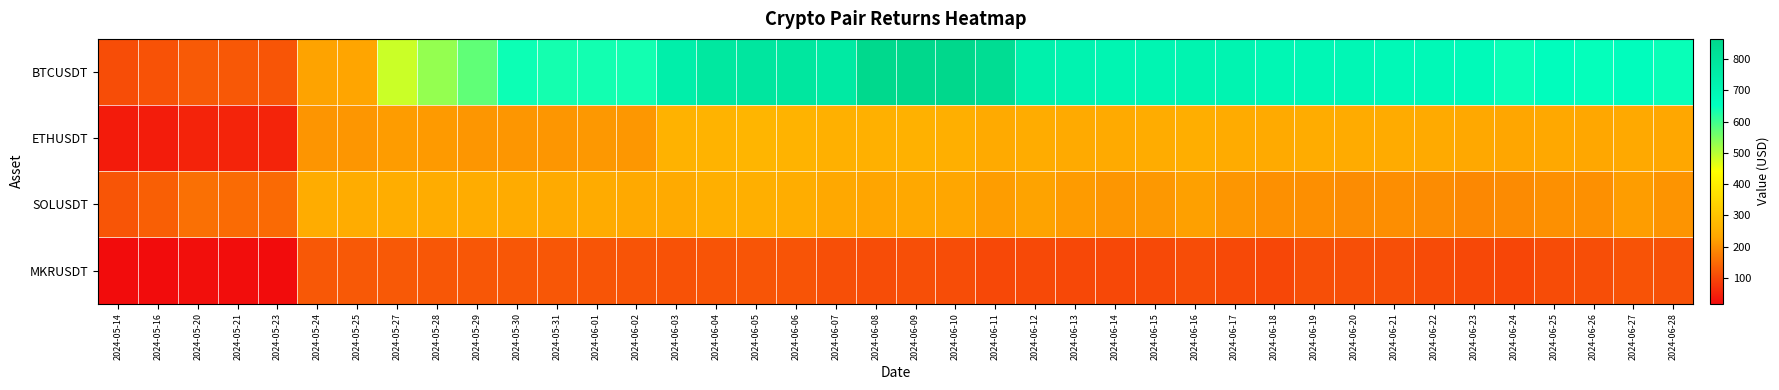

Reading left to right, what are all the values shown in this chart?

BTCUSDT: 2024-05-14=108.8	2024-05-16=115.2	2024-05-20=126.2	2024-05-21=123.9	2024-05-23=120.1	2024-05-24=227.7	2024-05-25=230.2	2024-05-27=484.6	2024-05-28=529.6	2024-05-29=573.4	2024-05-30=643.1	2024-05-31=635.4	2024-06-01=637.5	2024-06-02=637.5	2024-06-03=740.5	2024-06-04=780.3	2024-06-05=786.6	2024-06-06=783.2	2024-06-07=767.2	2024-06-08=860.5	2024-06-09=864.7	2024-06-10=863.3	2024-06-11=835.7	2024-06-12=728.6	2024-06-13=712.7	2024-06-14=704.9	2024-06-15=706.9	2024-06-16=711.7	2024-06-17=709.8	2024-06-18=695.6	2024-06-19=693.5	2024-06-20=692.4	2024-06-21=684.6	2024-06-22=685.9	2024-06-23=674.7	2024-06-24=643.5	2024-06-25=659.7	2024-06-26=649.6	2024-06-27=658.6	2024-06-28=645.0
ETHUSDT: 2024-05-14=39.6	2024-05-16=40.5	2024-05-20=50.3	2024-05-21=52.1	2024-05-23=52.0	2024-05-24=207.7	2024-05-25=208.9	2024-05-27=217.0	2024-05-28=214.2	2024-05-29=209.9	2024-05-30=208.8	2024-05-31=209.6	2024-06-01=212.6	2024-06-02=210.7	2024-06-03=261.2	2024-06-04=264.2	2024-06-05=268.1	2024-06-06=264.4	2024-06-07=255.0	2024-06-08=255.3	2024-06-09=257.0	2024-06-10=254.3	2024-06-11=242.5	2024-06-12=246.8	2024-06-13=240.6	2024-06-14=241.4	2024-06-15=247.4	2024-06-16=251.3	2024-06-17=243.5	2024-06-18=241.5	2024-06-19=246.9	2024-06-20=243.6	2024-06-21=244.0	2024-06-22=242.4	2024-06-23=237.2	2024-06-24=232.5	2024-06-25=235.4	2024-06-26=233.8	2024-06-27=239.2	2024-06-28=234.4
SOLUSDT: 2024-05-14=119.3	2024-05-16=133.8	2024-05-20=156.8	2024-05-21=149.7	2024-05-23=148.0	2024-05-24=245.5	2024-05-25=246.5	2024-05-27=249.1	2024-05-28=247.0	2024-05-29=246.5	2024-05-30=244.4	2024-05-31=242.6	2024-06-01=243.3	2024-06-02=238.9	2024-06-03=241.5	2024-06-04=251.6	2024-06-05=254.2	2024-06-06=249.2	2024-06-07=238.0	2024-06-08=231.2	2024-06-09=237.5	2024-06-10=233.0	2024-06-11=218.7	2024-06-12=227.4	2024-06-13=215.8	2024-06-14=209.6	2024-06-15=213.2	2024-06-16=221.7	2024-06-17=209.9	2024-06-18=201.4	2024-06-19=198.7	2024-06-20=195.7	2024-06-21=197.3	2024-06-22=195.9	2024-06-23=188.6	2024-06-24=193.9	2024-06-25=200.2	2024-06-26=200.5	2024-06-27=219.4	2024-06-28=205.2
MKRUSDT: 2024-05-14=18.3	2024-05-16=18.4	2024-05-20=21.6	2024-05-21=20.9	2024-05-23=19.4	2024-05-24=123.6	2024-05-25=125.7	2024-05-27=124.3	2024-05-28=122.2	2024-05-29=120.8	2024-05-30=121.5	2024-05-31=121.6	2024-06-01=120.5	2024-06-02=118.7	2024-06-03=115.8	2024-06-04=118.4	2024-06-05=120.5	2024-06-06=117.7	2024-06-07=112.5	2024-06-08=108.9	2024-06-09=111.9	2024-06-10=107.9	2024-06-11=101.6	2024-06-12=103.6	2024-06-13=101.0	2024-06-14=102.3	2024-06-15=103.9	2024-06-16=109.2	2024-06-17=103.1	2024-06-18=100.1	2024-06-19=111.8	2024-06-20=111.5	2024-06-21=111.6	2024-06-22=105.8	2024-06-23=101.4	2024-06-24=98.6	2024-06-25=106.2	2024-06-26=110.2	2024-06-27=116.8	2024-06-28=113.3